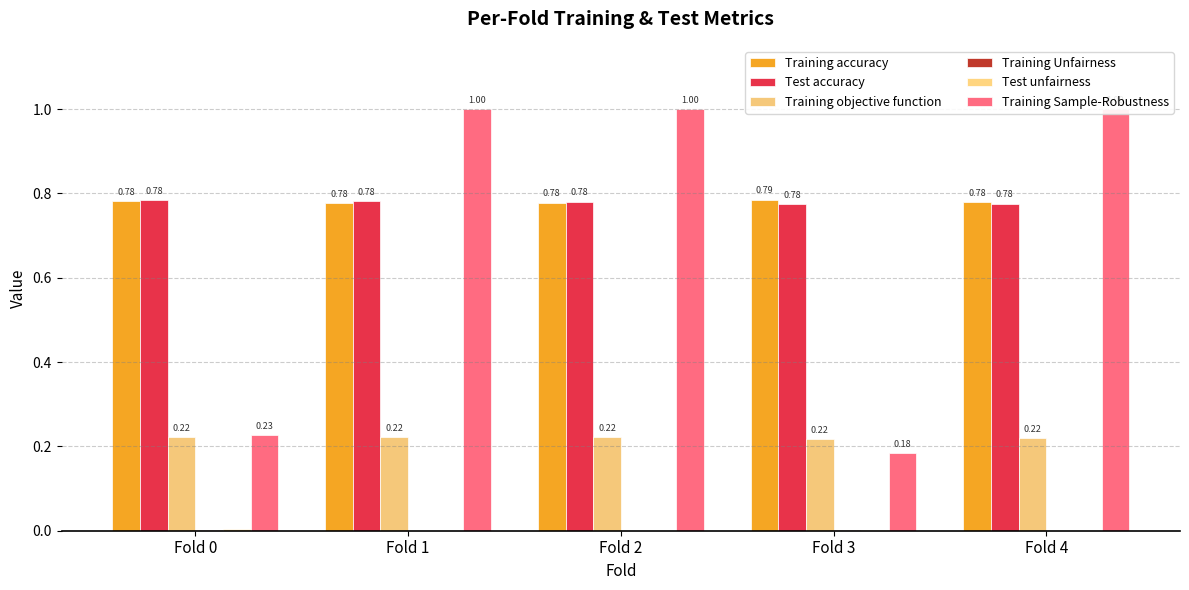

How many data points does each series have?

5